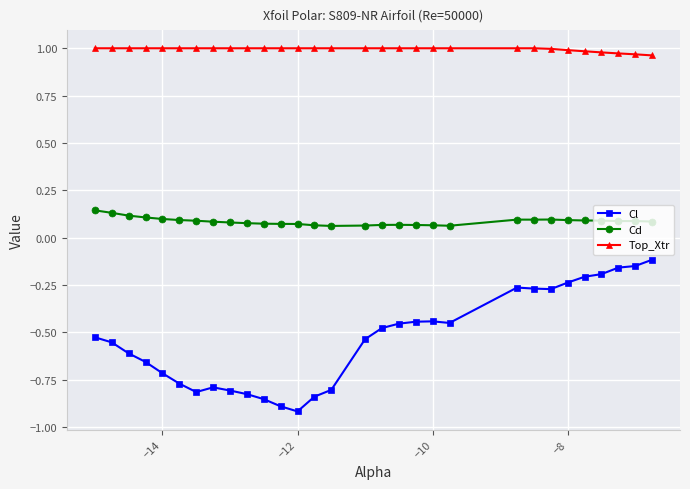

Which series has the largest total across all categories?

Top_Xtr